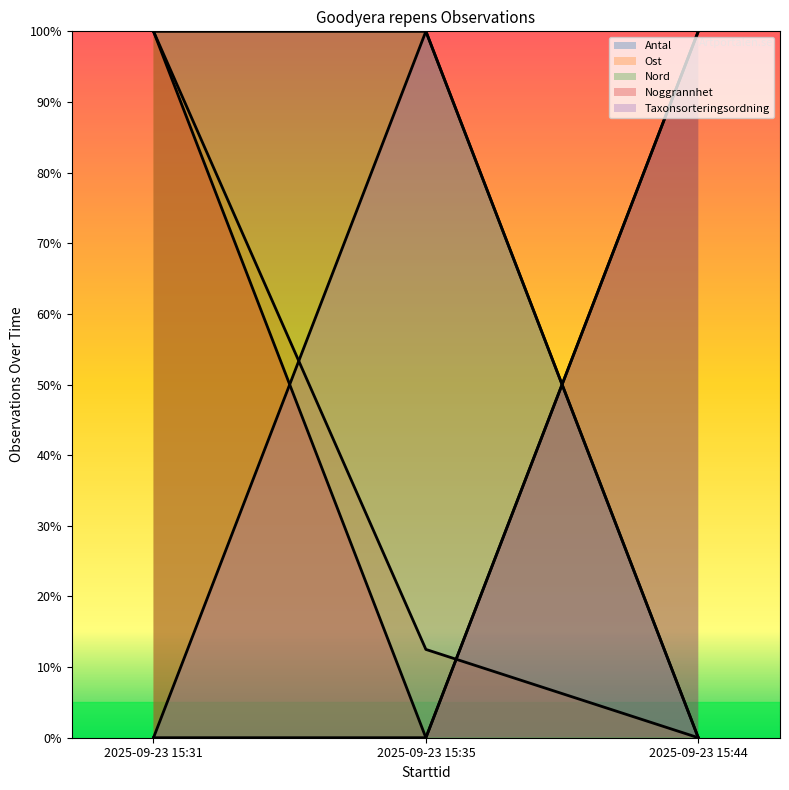

How many series are shown in this chart?

5